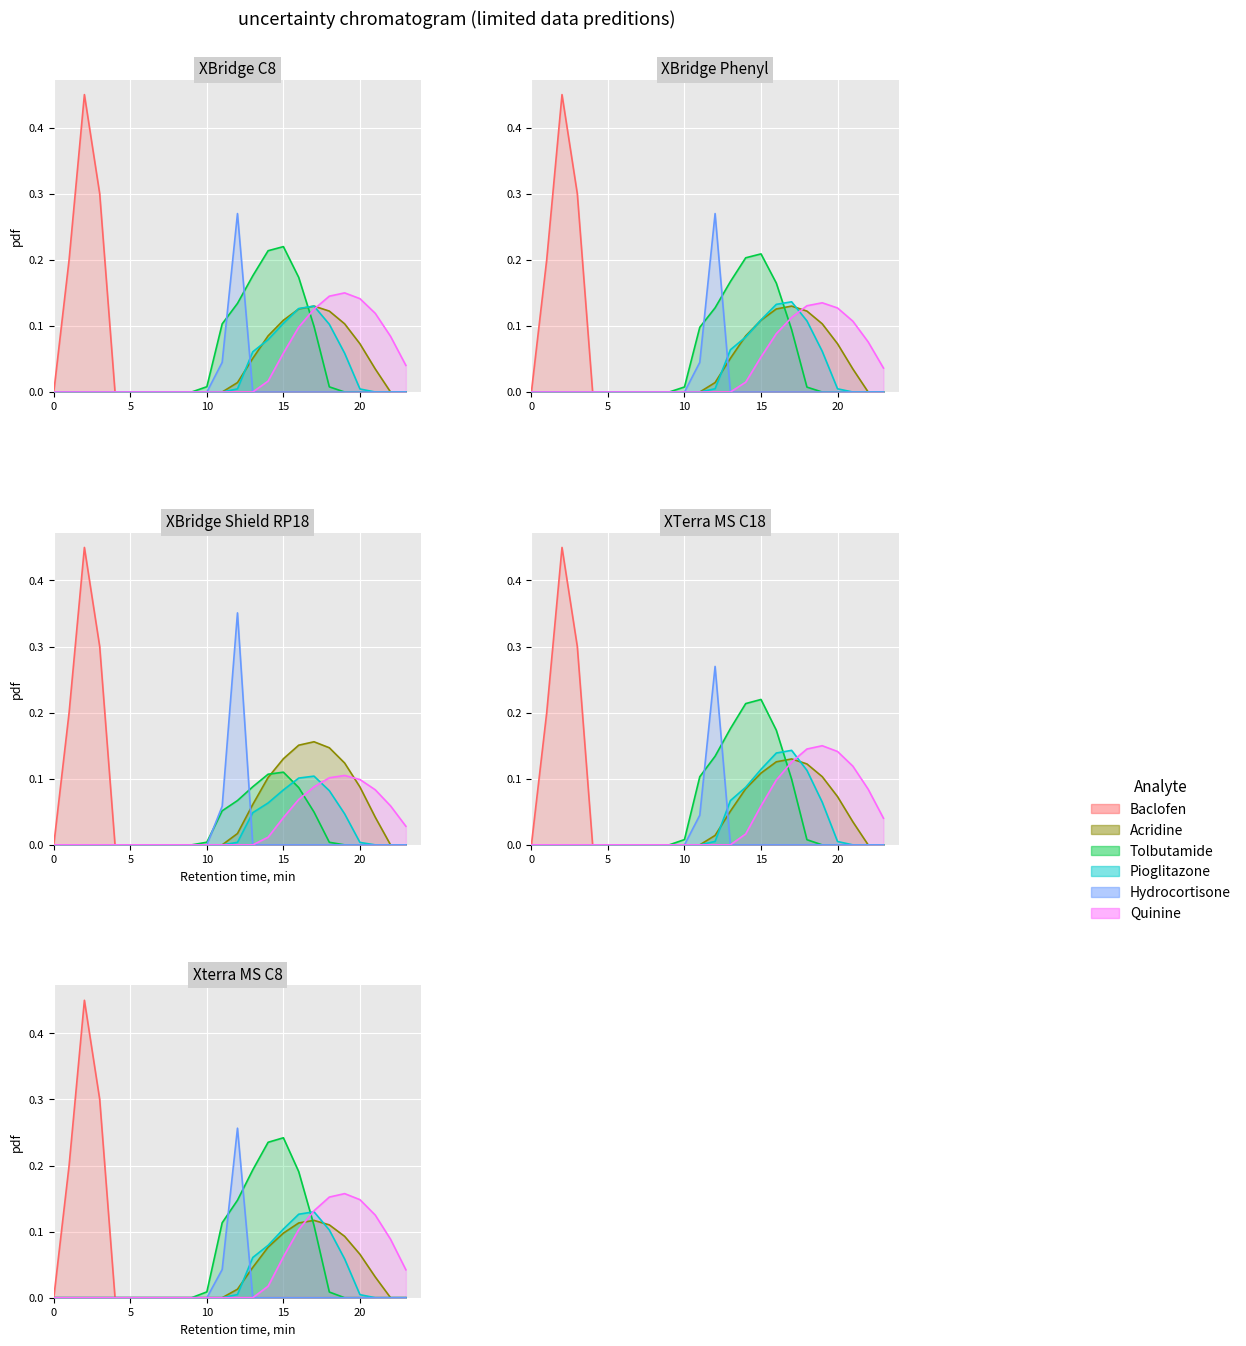

How many intersections are there between Hydrocortisone and Acridine?

1